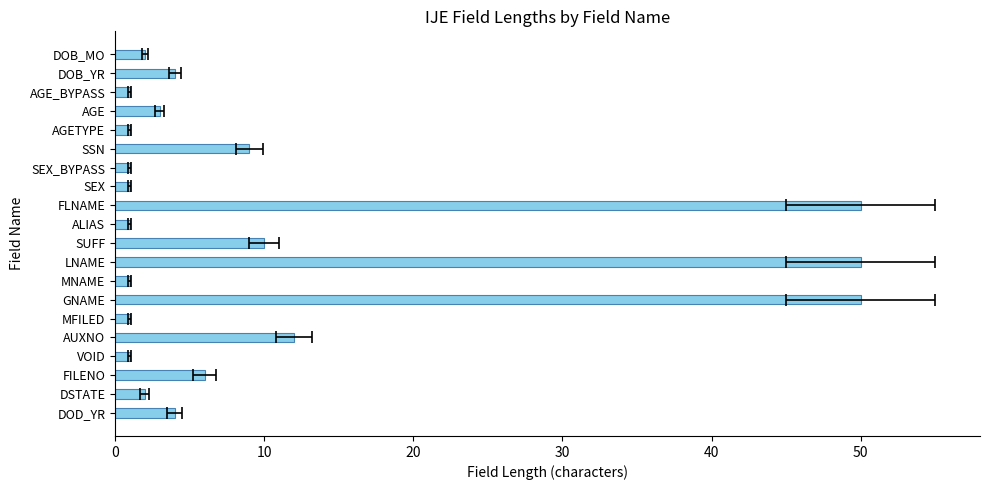

What is the change in value from DOD_YR to SEX?

-3